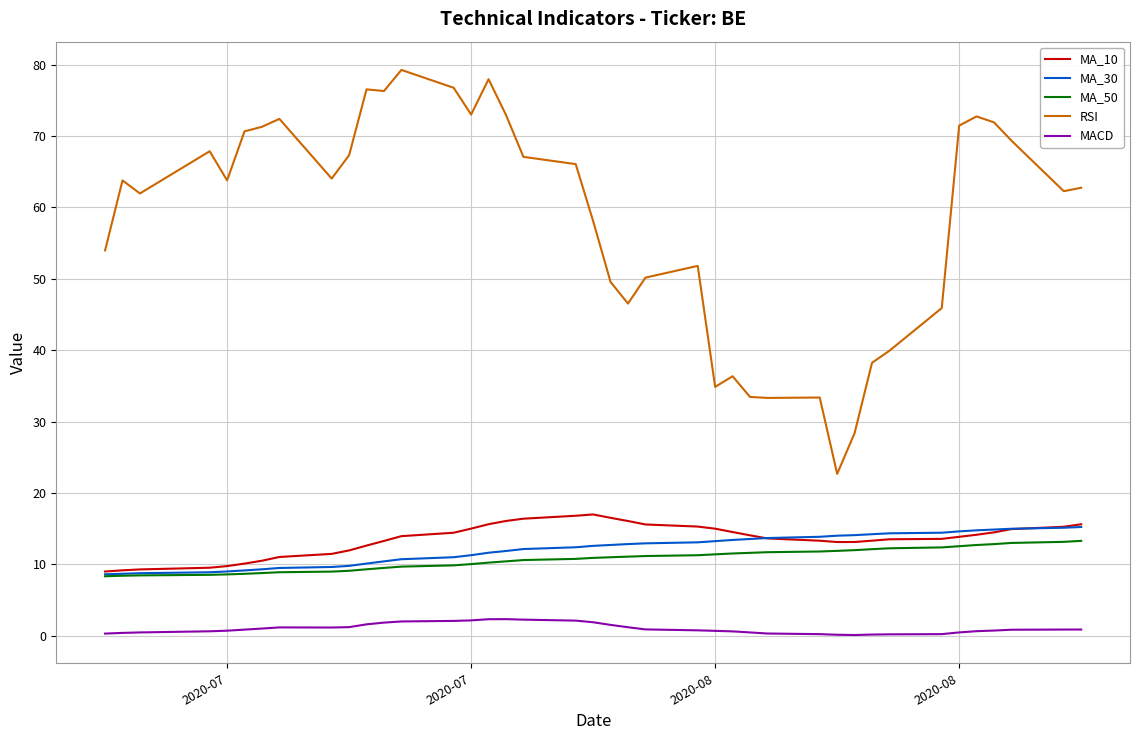

Does the chart have visible grid lines?

Yes